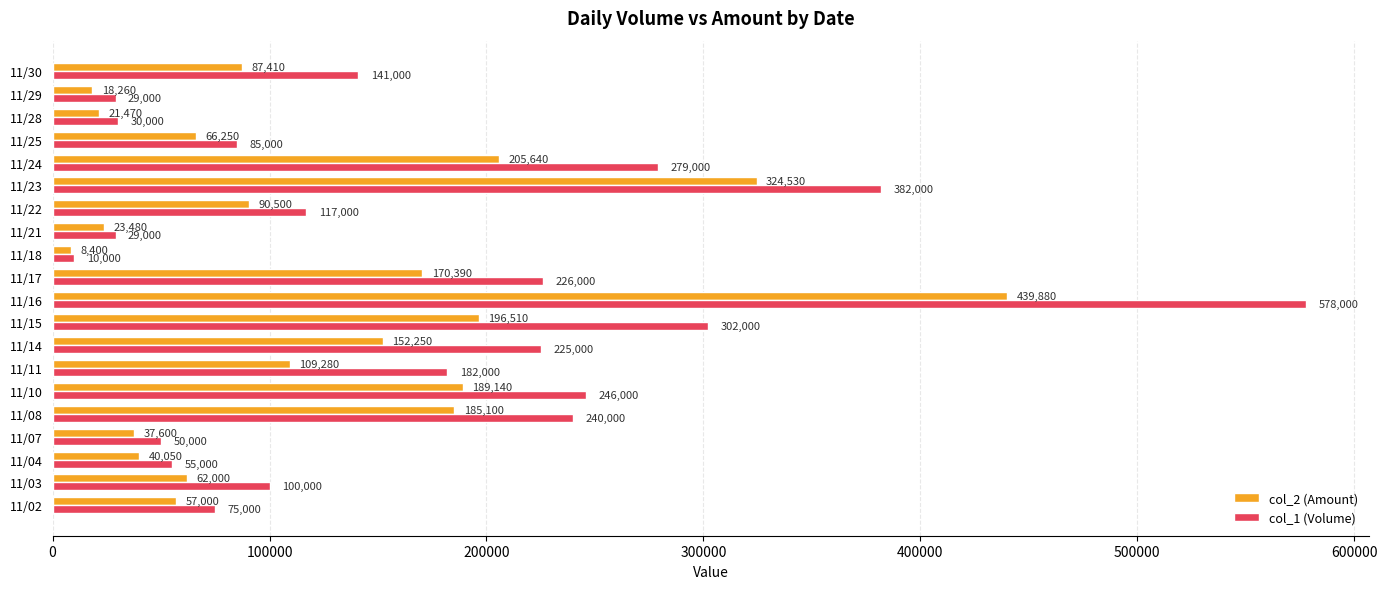

What is the smallest value displayed?

8400